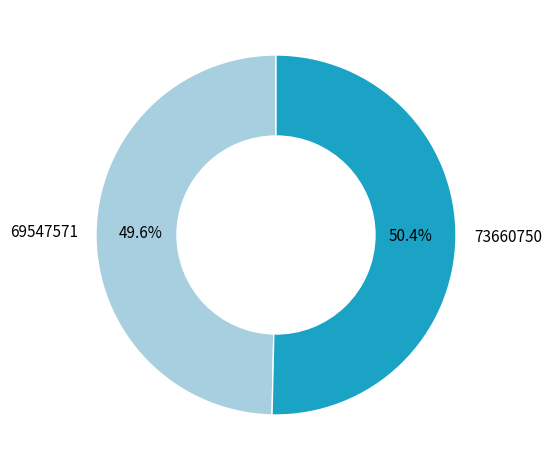

Which slice represents more than half of the pie?

73660750